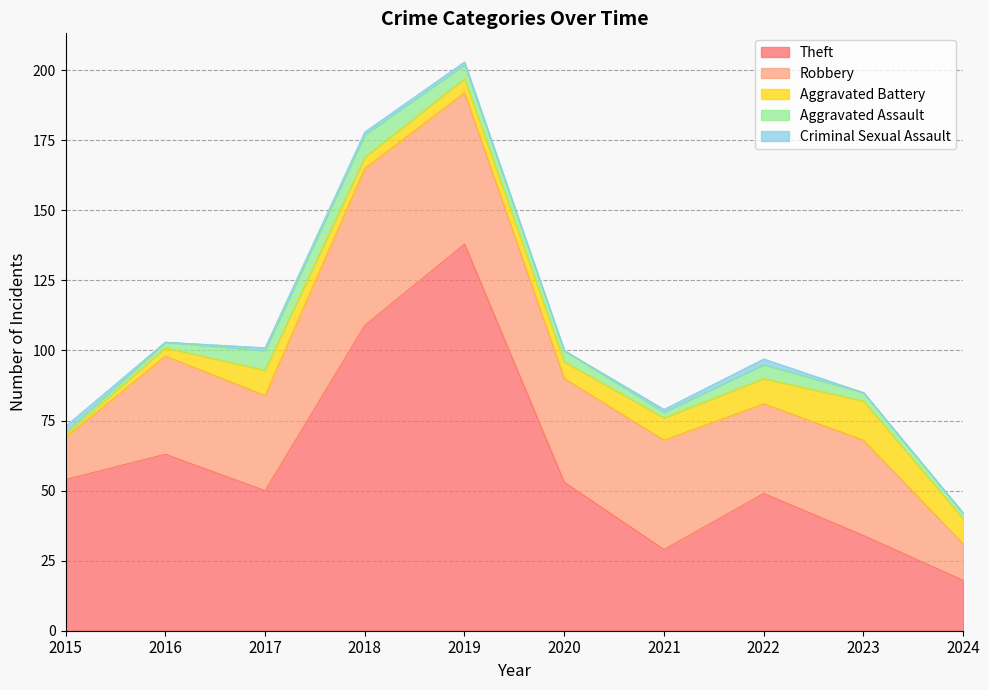

Where does the Theft series first go above 53?

2015